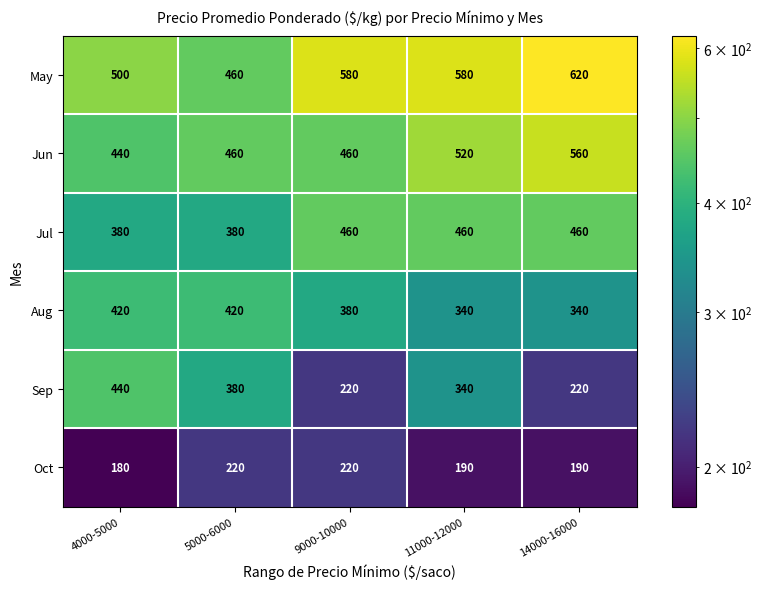

Which series has the largest range (max minus min)?

Sep